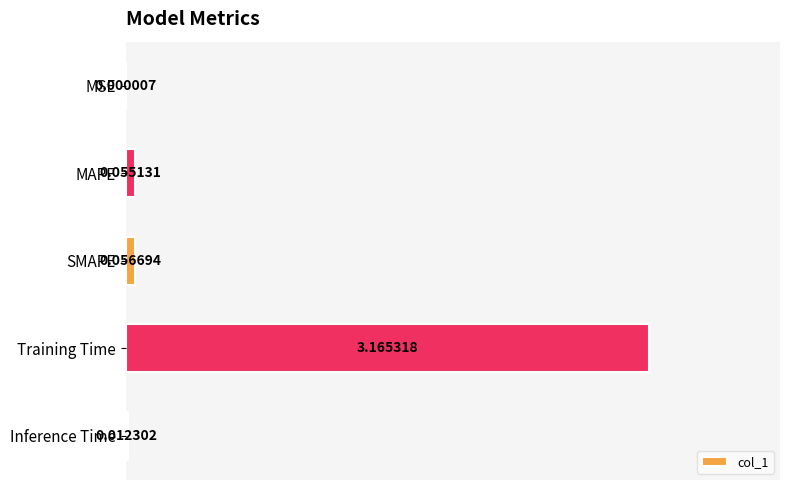

At which label is the value closest to 1?

SMAPE